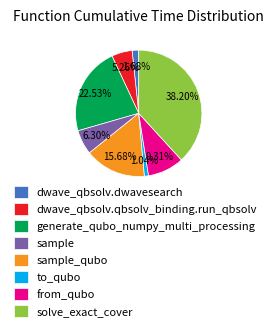

True or false: to_qubo accounts for 1% of the total.

True